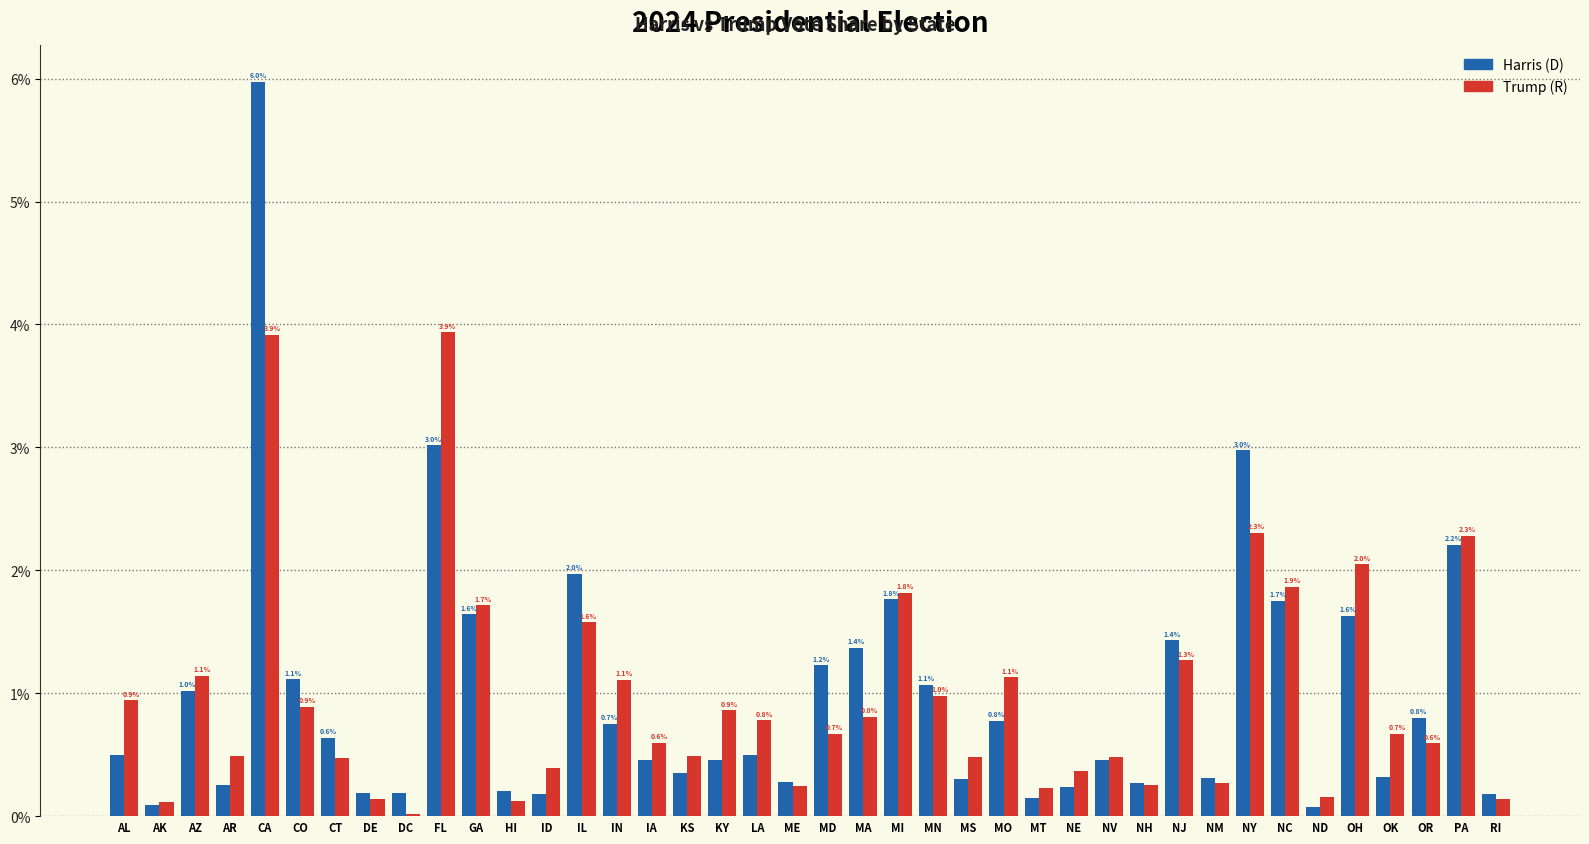

Does the chart contain stacked bars?

No